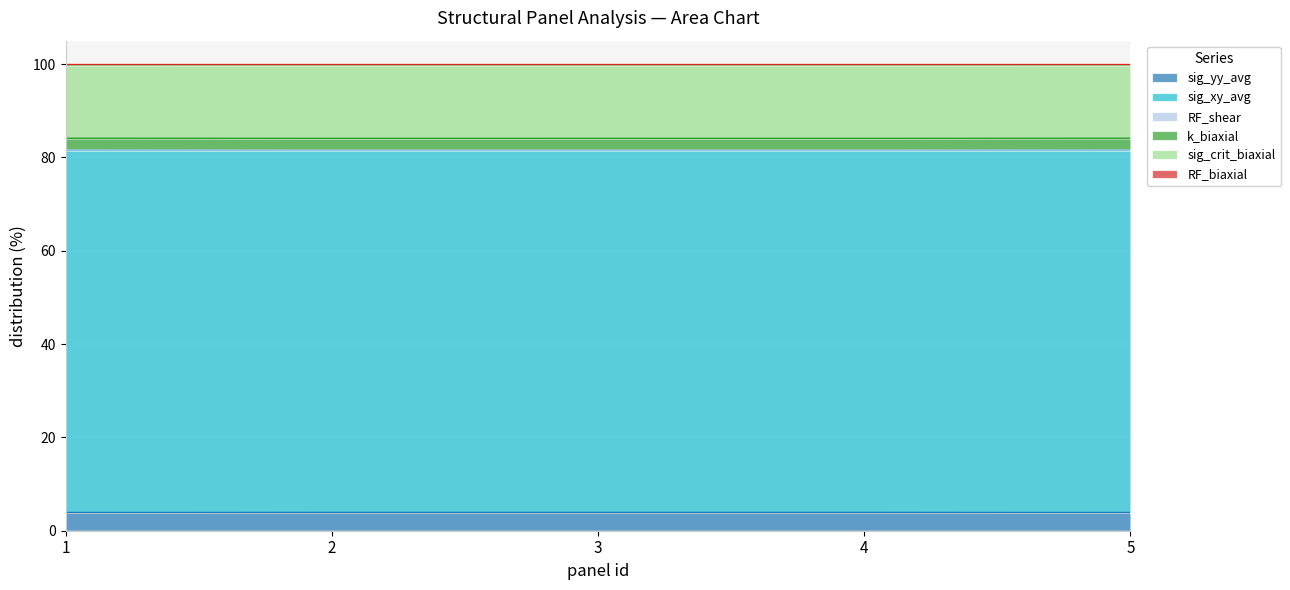

Where is sig_xy_avg nearest to the value 3?

1